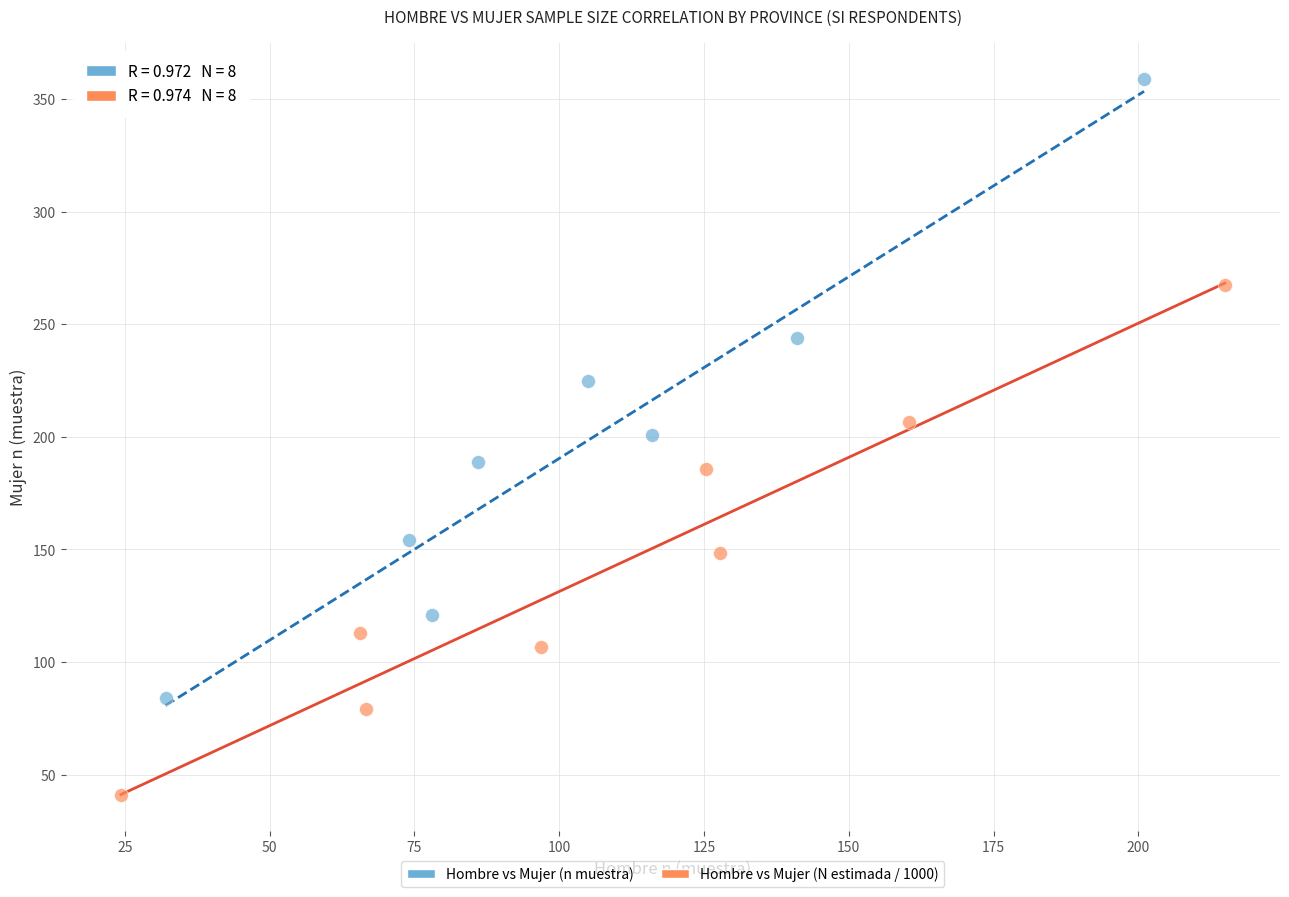

Which series reaches the minimum Y coordinate?

Hombre vs Mujer (N estimada / 1000)